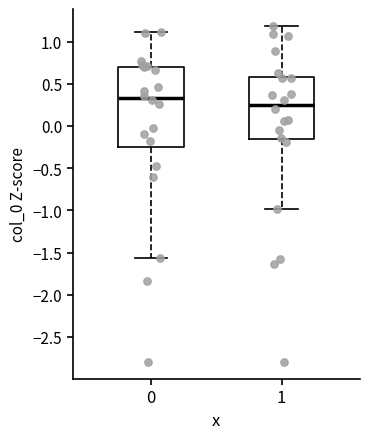

Reading left to right, transcribe this box plot: for each box, give where its median line is, the range the box spans, and where its two whiskers end, as read against the y-axis. The values are not printed on the chart, so give them approximately, as read against the axis.

0: median 0.35, box -0.25 to 0.70, whiskers -1.55 to 1.10
1: median 0.25, box -0.15 to 0.60, whiskers -1.00 to 1.20